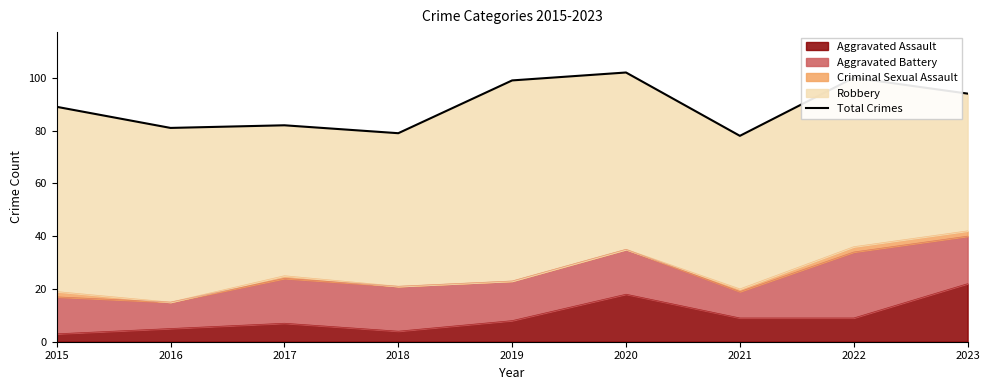

Approximately how many times larger is the value at 2018 compared to 2017?

1.0